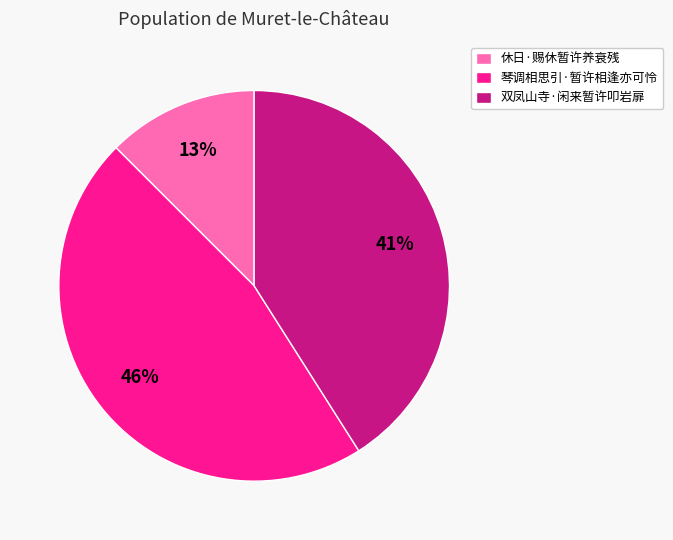

Which slice is the smallest?

休日·赐休暂许养衰残